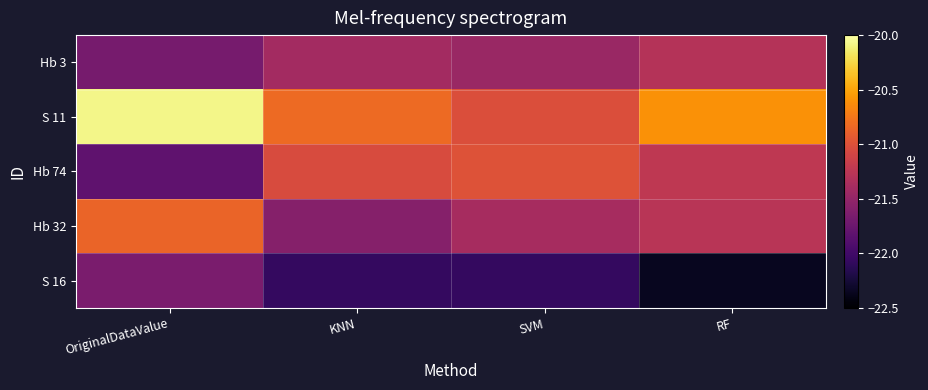

What is the maximum value shown in the chart?

-20.1